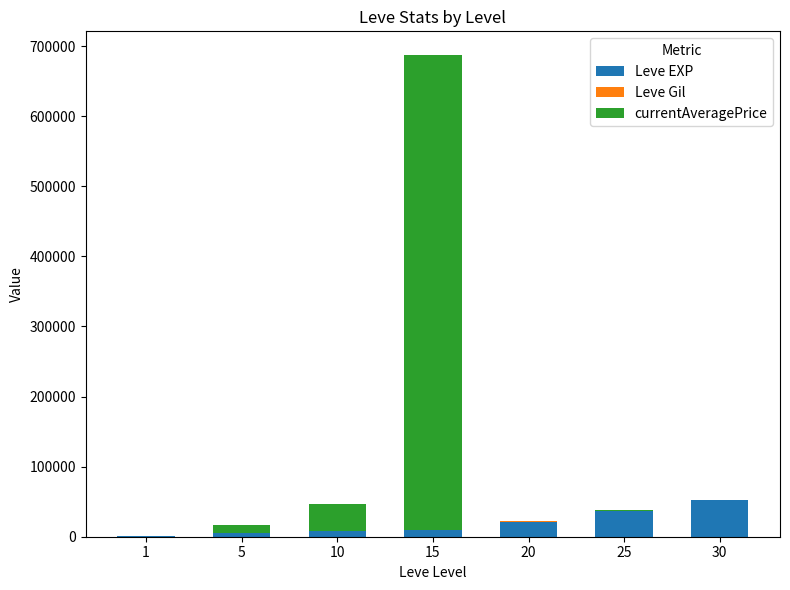

At which category is the sum across all series the highest?

15